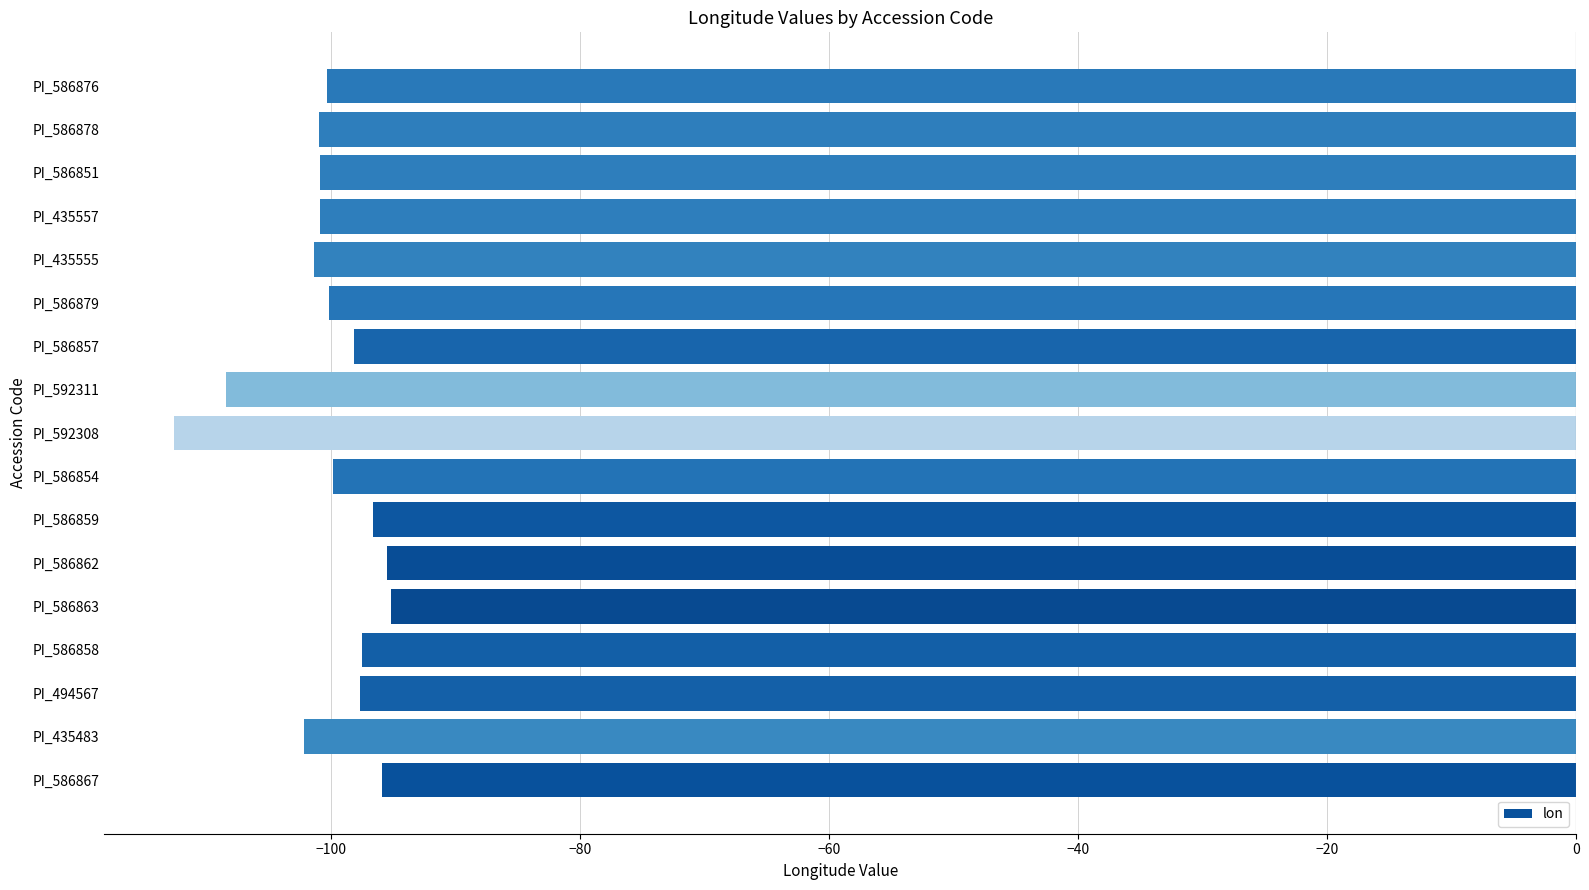

What is the average value?

-100.3